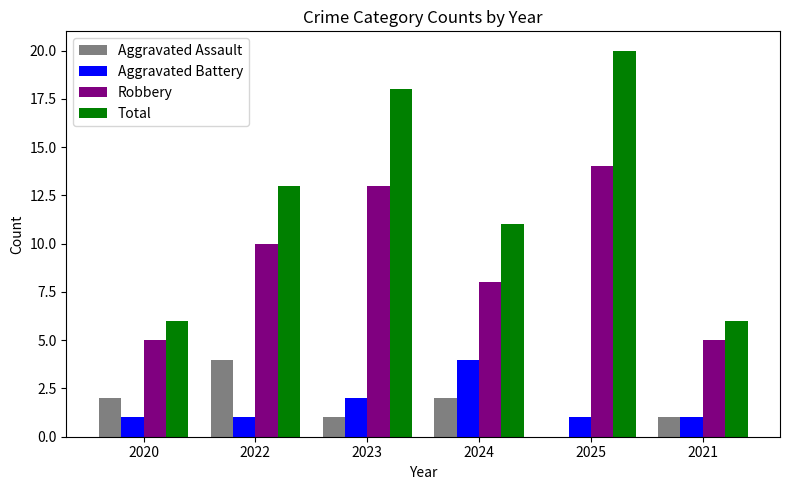

Which series changed the most between 2020 and 2023?

Total